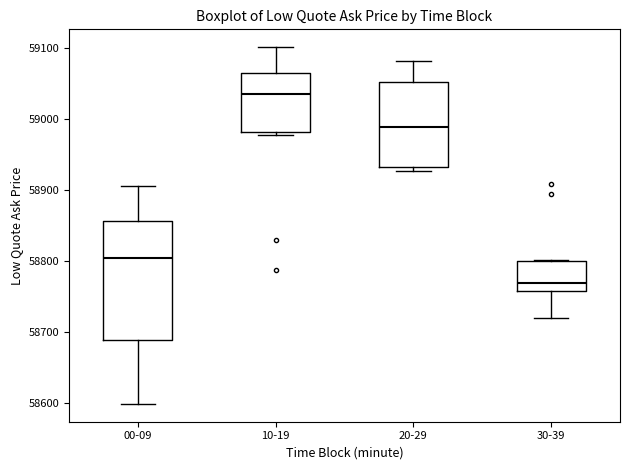

Reading left to right, transcribe this box plot: for each box, give where its median line is, the range the box spans, and where its two whiskers end, as read against the y-axis. The values are not printed on the chart, so give them approximately, as read against the axis.

00-09: median 58800, box 58690 to 58860, whiskers 58600 to 58910
10-19: median 59040, box 58980 to 59060, whiskers 58980 (just below the box's lower edge) to 59100
20-29: median 58990, box 58930 to 59050, whiskers 58930 (just below the box's lower edge) to 59080
30-39: median 58770, box 58760 to 58800, whiskers 58720 to 58800